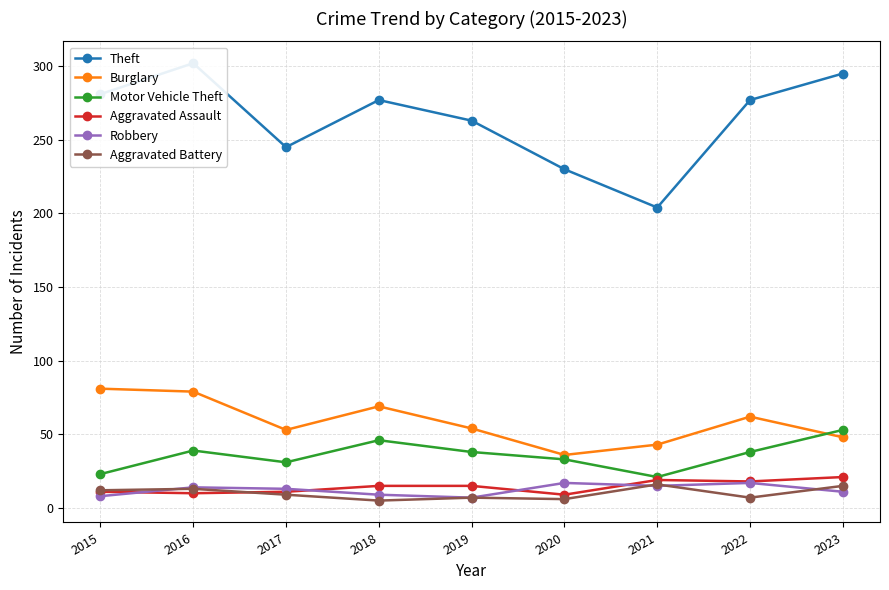

How many lines are shown in the chart?

6